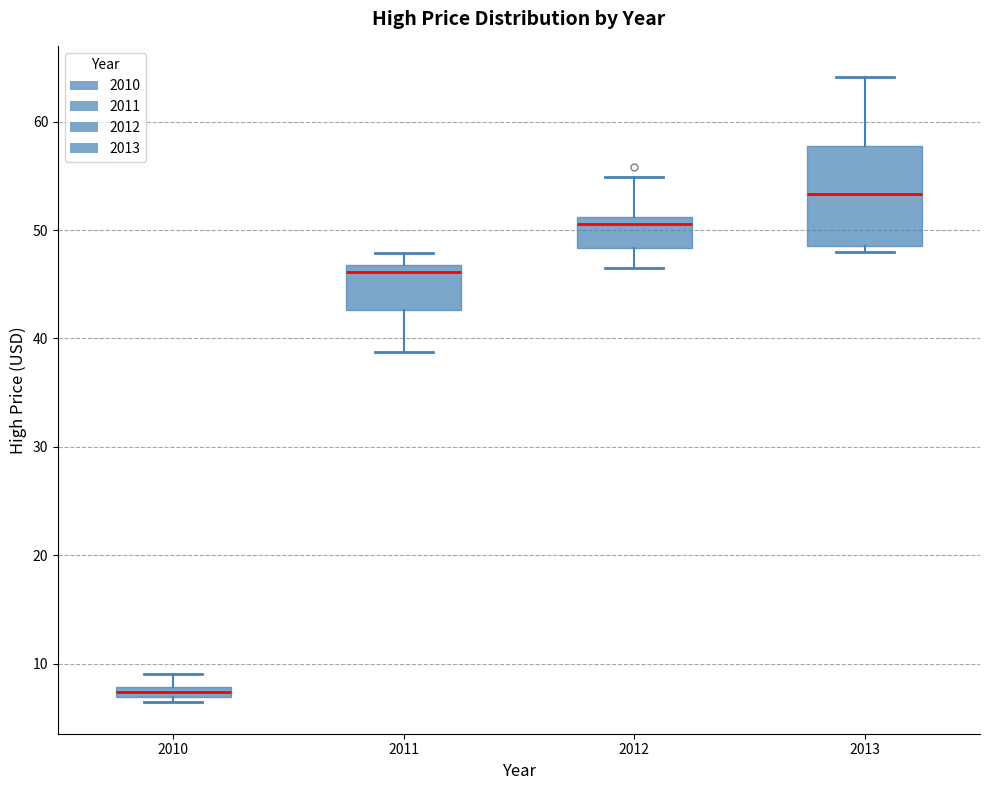

Which box has the lowest median line?

2010